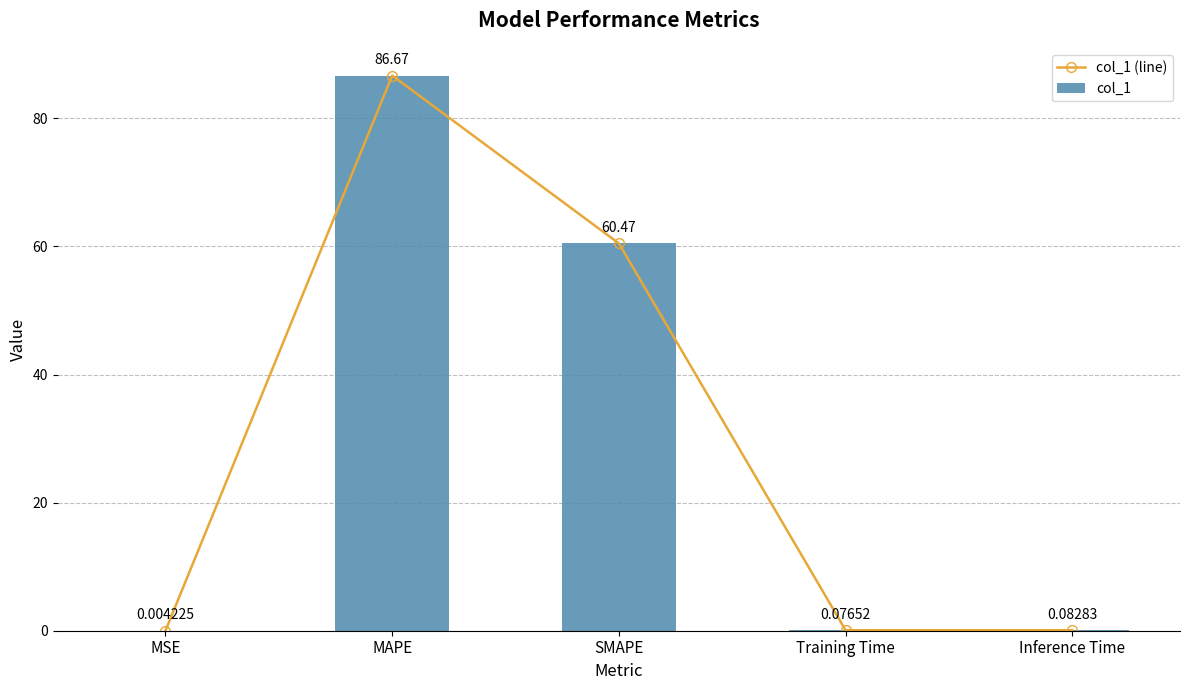

Which series changed the most between MAPE and Inference Time?

col_1 (line)